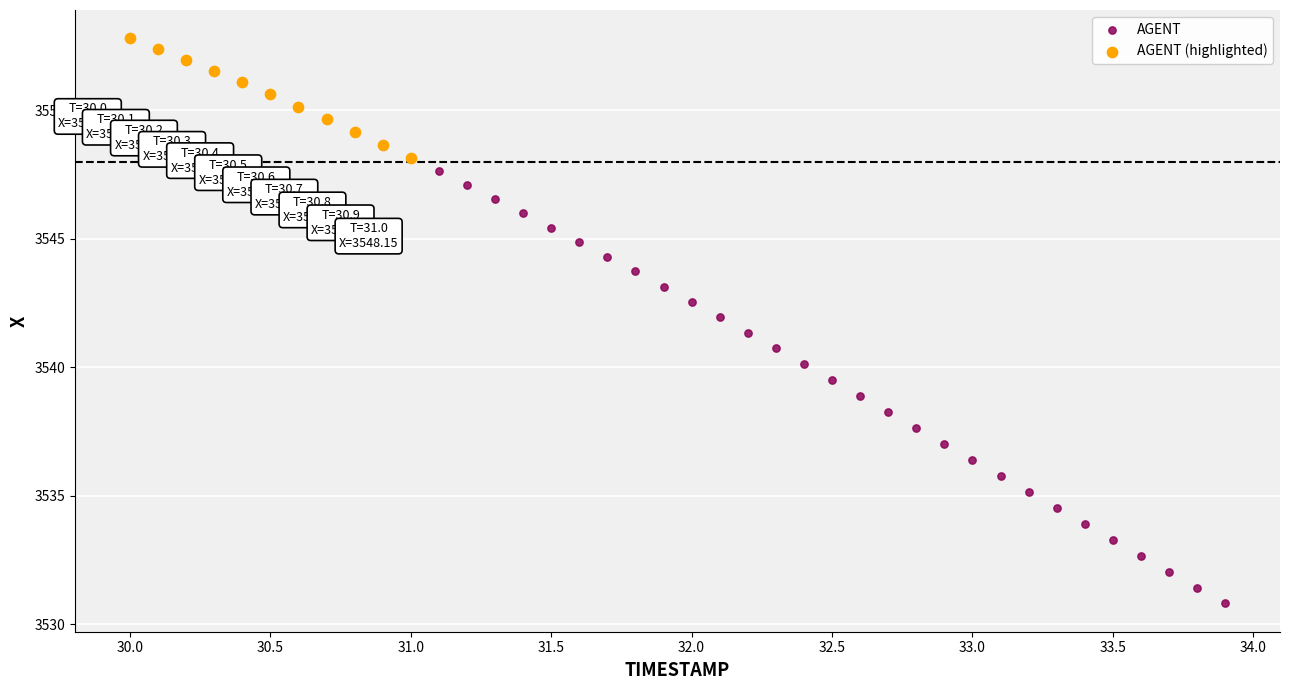

Which series reaches the maximum Y coordinate?

AGENT (highlighted)